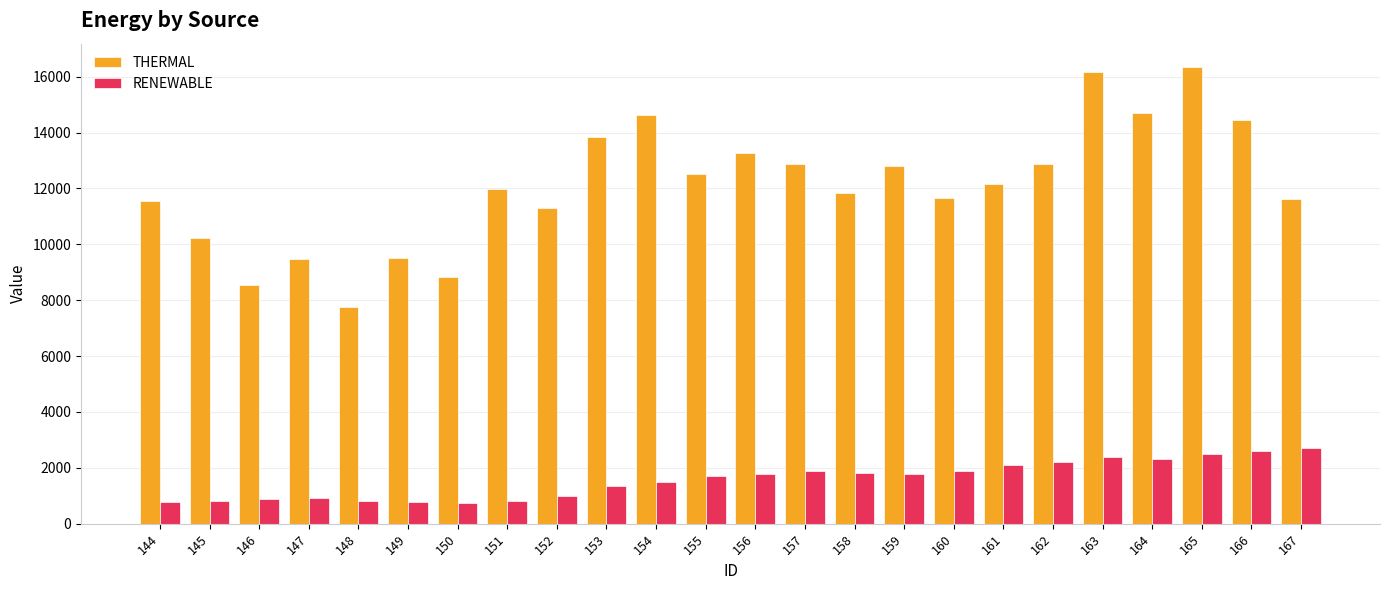

Which series changed the most between 144 and 150?

THERMAL